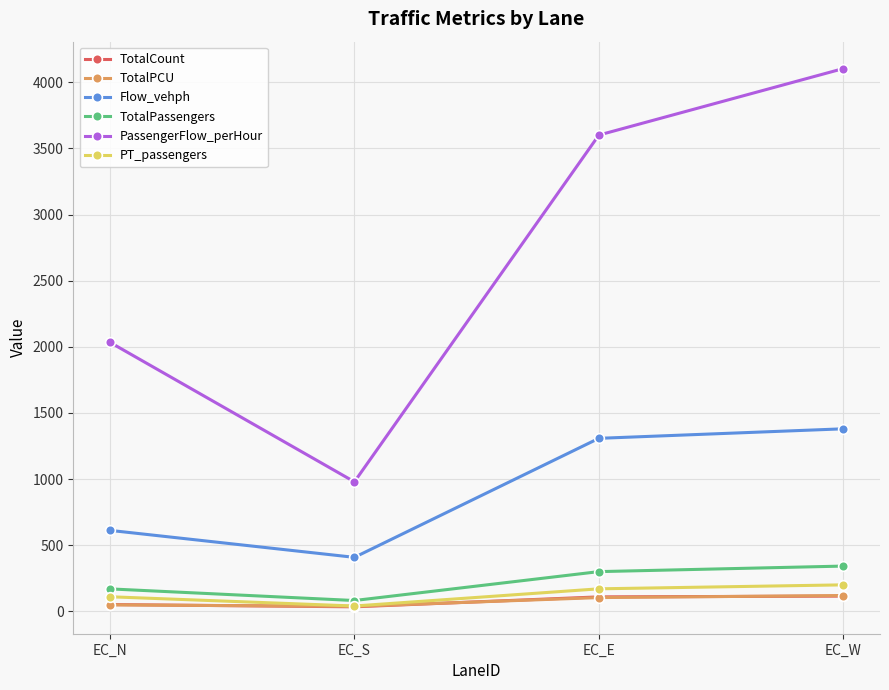

What is the difference between the PT_passengers values at EC_W and EC_E?

30.0